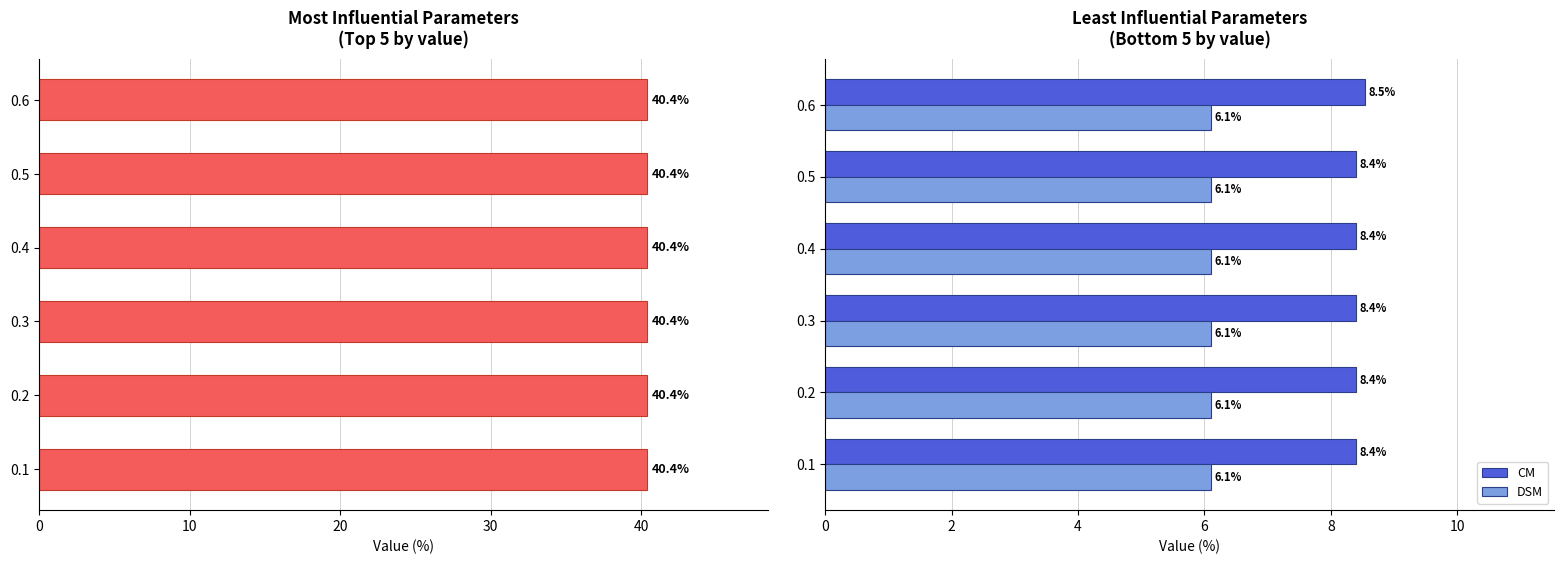

The value of CM at 0.6 is 8.5. True or false?

True